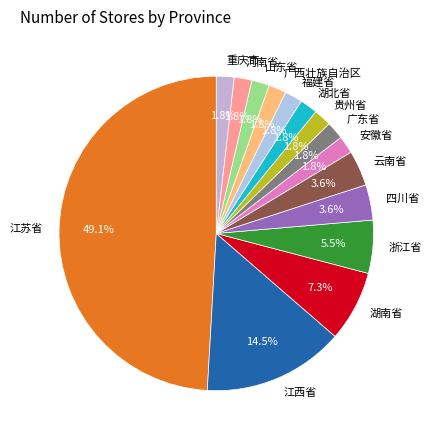

What percentage is NOT represented by 广东省?

98.2%